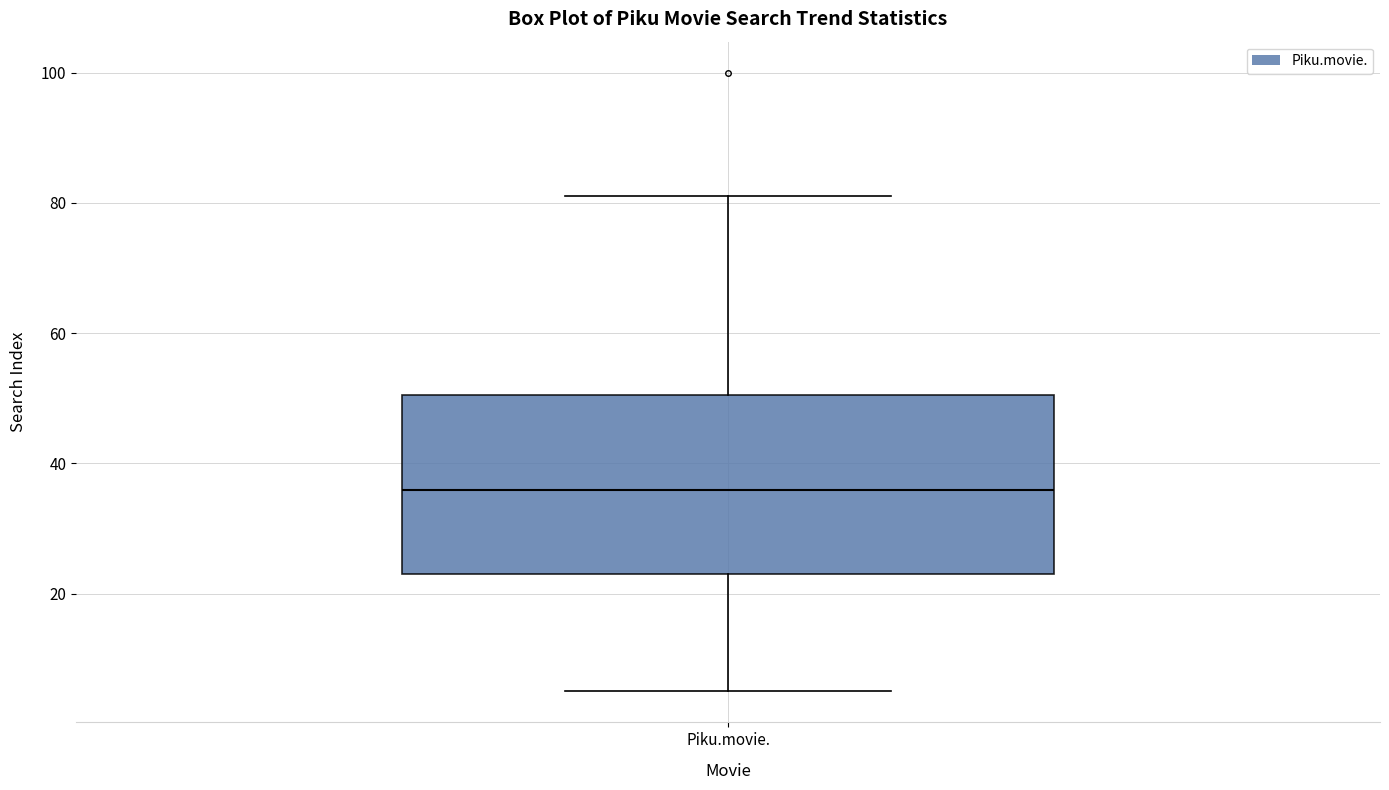

Read this box plot against the y-axis: the position of the median line, the range covered by the box, and the ends of both whiskers. The values are not printed on the chart, so give them approximately, as read against the axis.

median 36, box 24 to 50, whiskers 6 to 82